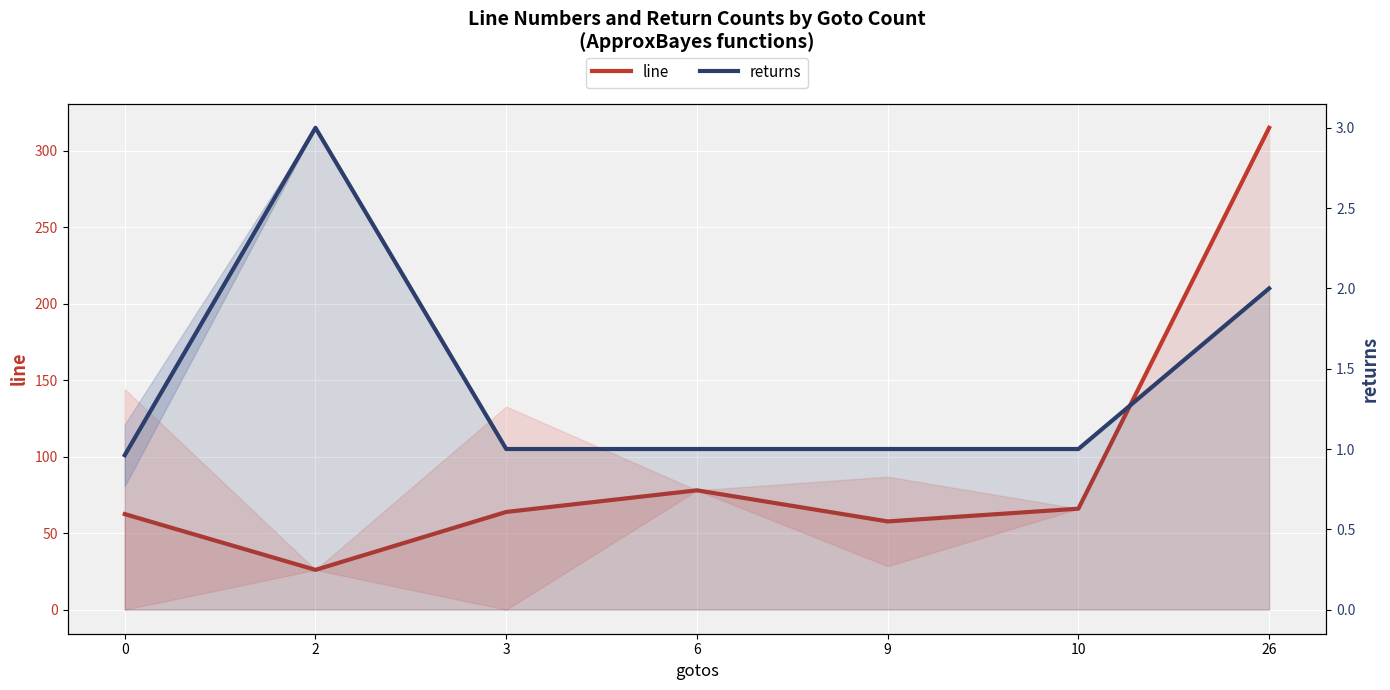

Which series has the widest spread of values?

line